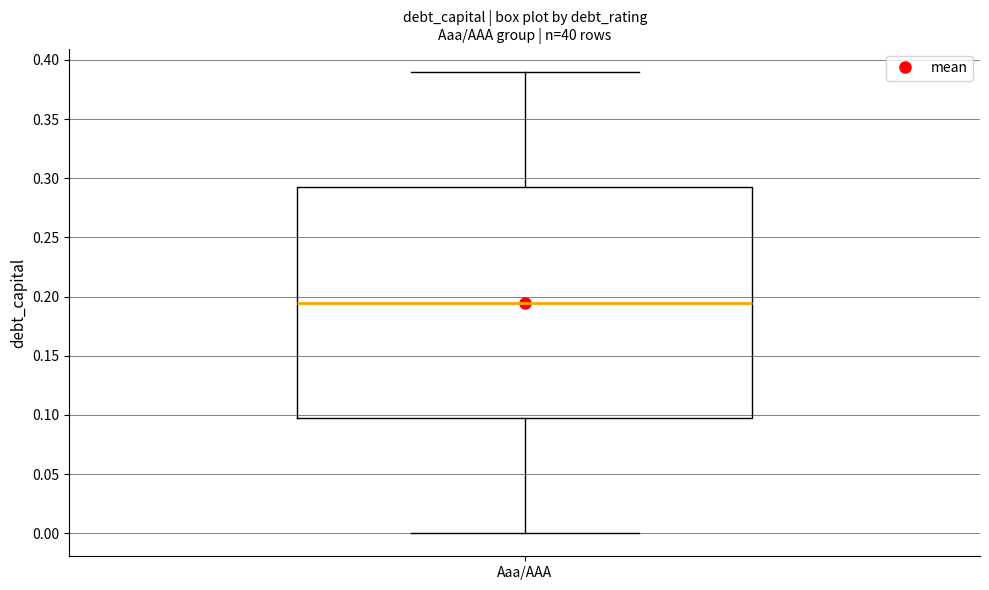

Where does the upper whisker of the box for Aaa/AAA end on the y-axis? The values are not printed on the chart, so give them approximately, as read against the axis.

0.390